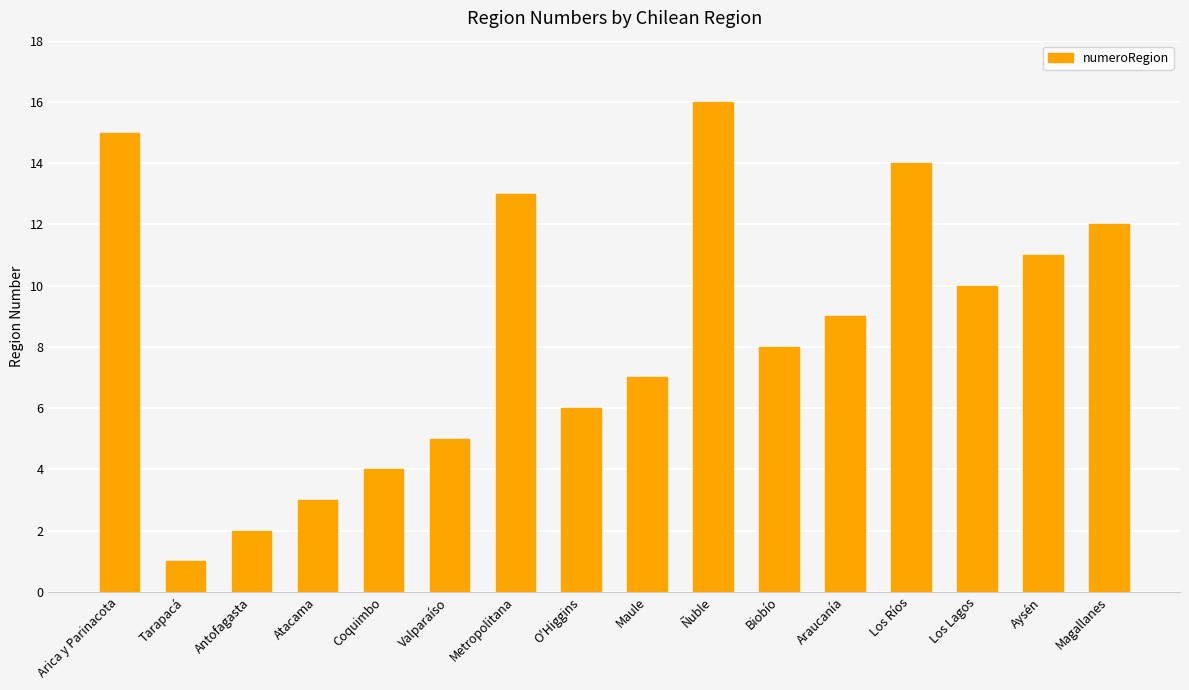

At which label does the data first exceed 9?

Arica y Parinacota